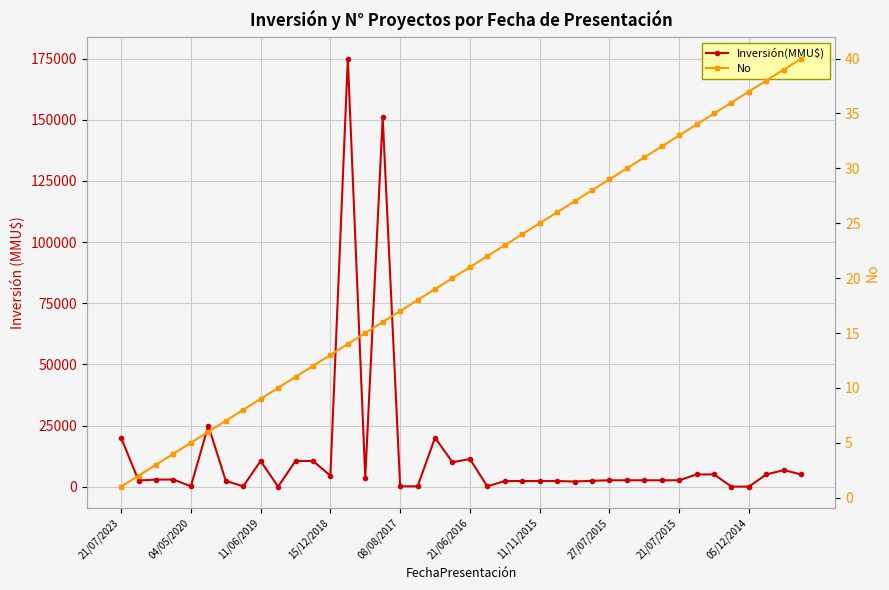

True or false: No and Inversión(MMU$) intersect in this chart.

True